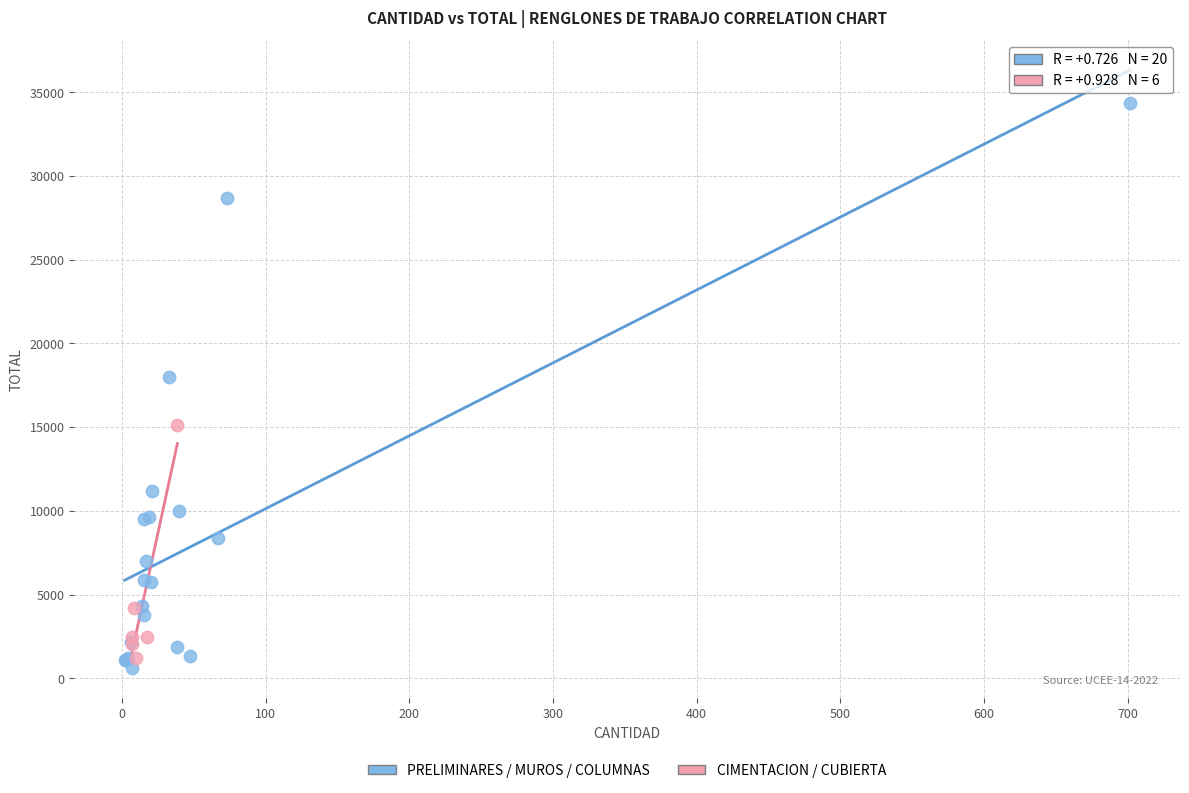

Which series has the largest Y range (max minus min)?

PRELIMINARES / MUROS / COLUMNAS